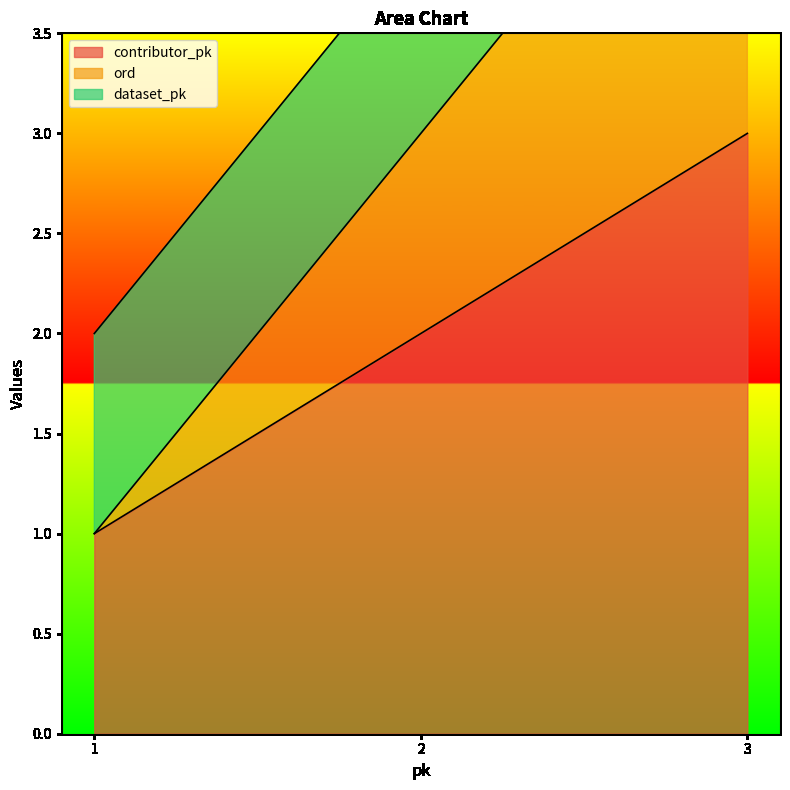

The value of contributor_pk at 2 is 2. True or false?

True